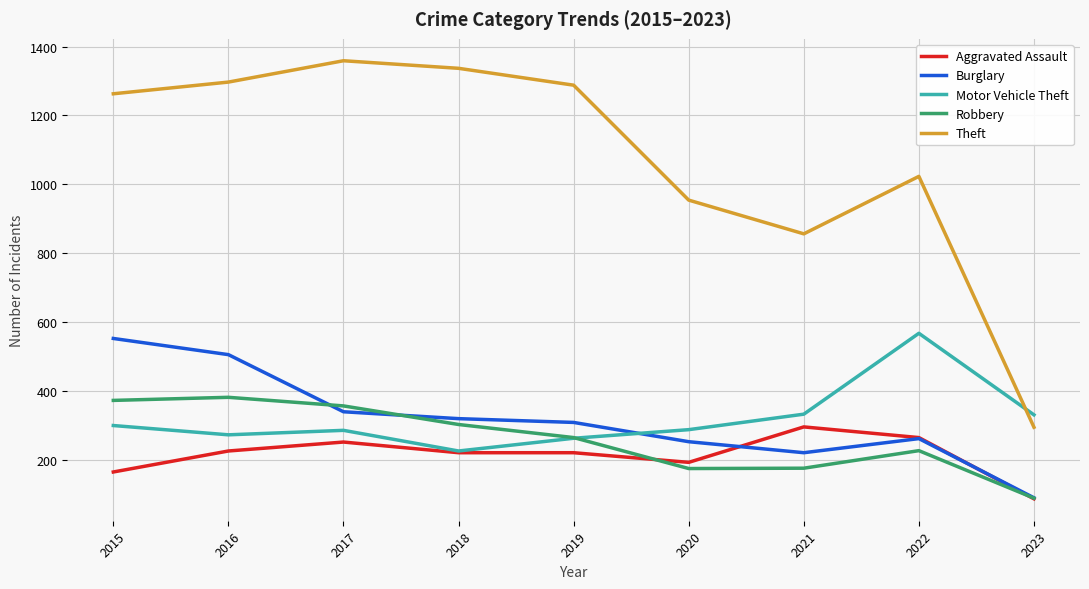

What is the minimum value shown in the chart?

86